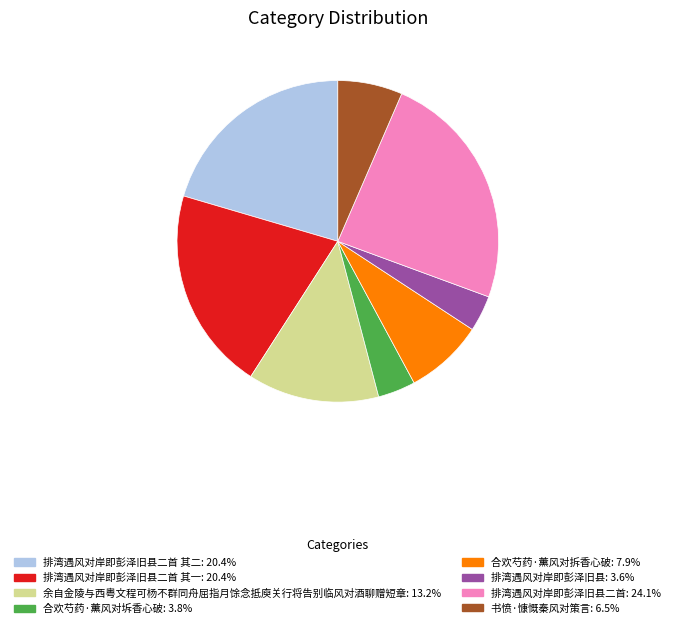

Count the number of slices in the pie.

8